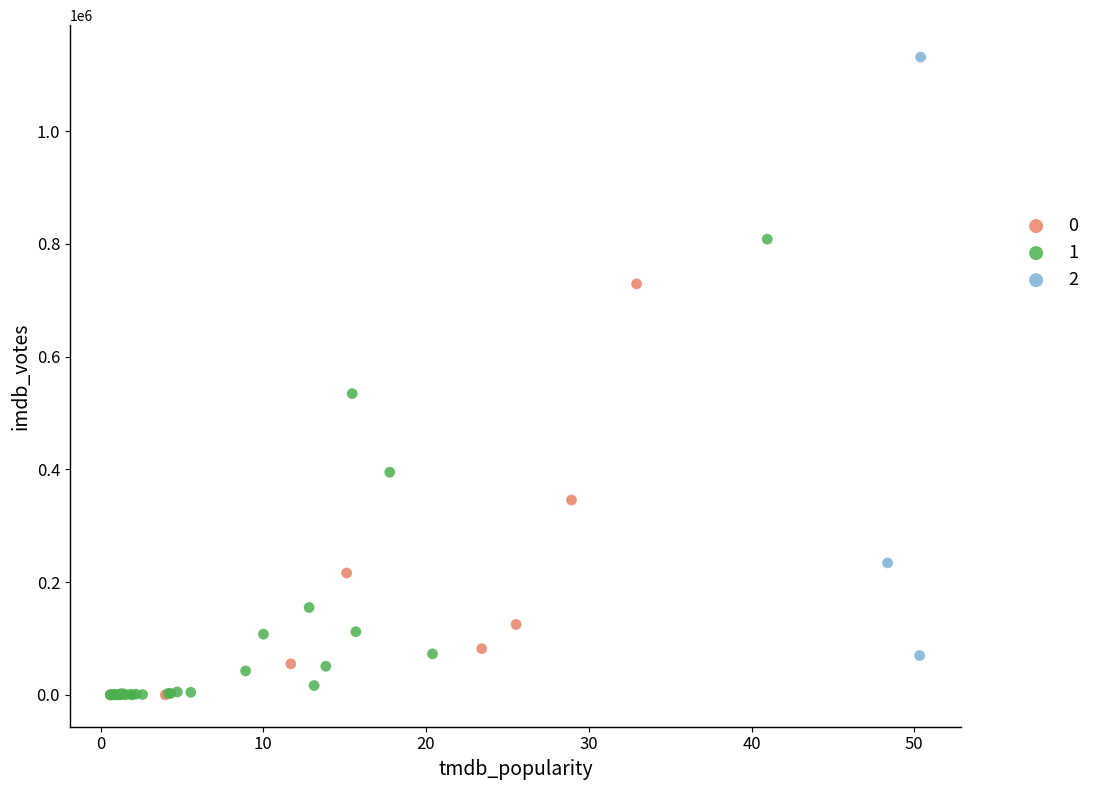

What are all the series names shown in the legend?

0, 1, 2